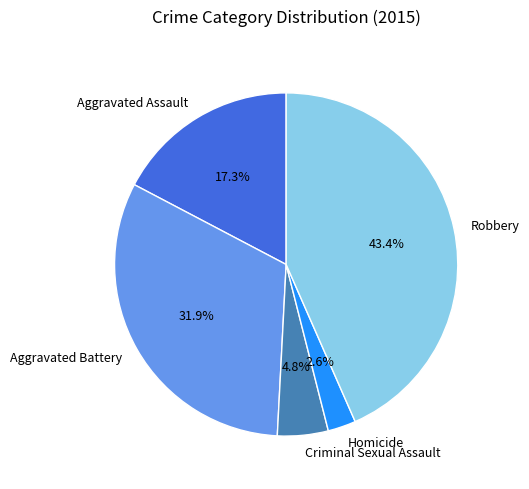

To the nearest percent, what percentage of the pie is Robbery?

43%